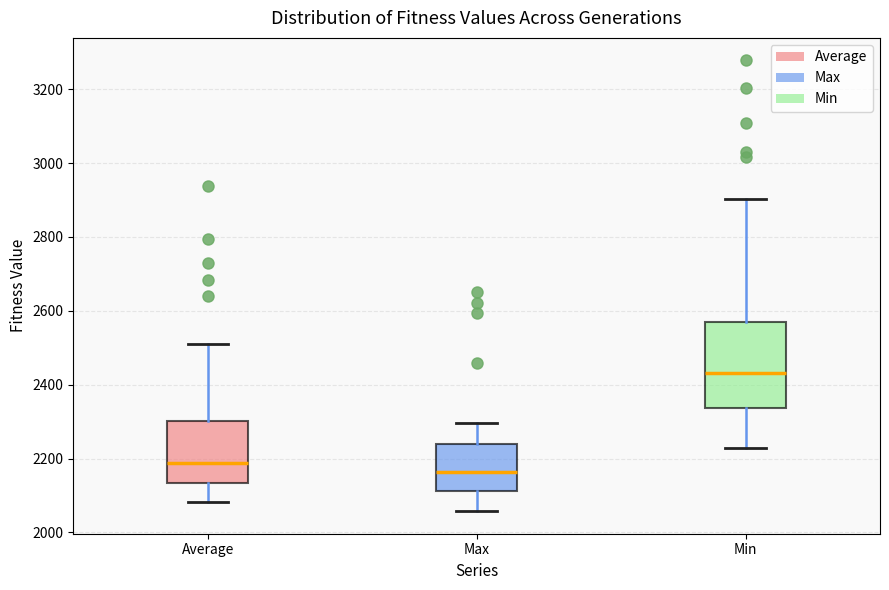

Where does the upper whisker of the box for Max end on the y-axis? The values are not printed on the chart, so give them approximately, as read against the axis.

2300